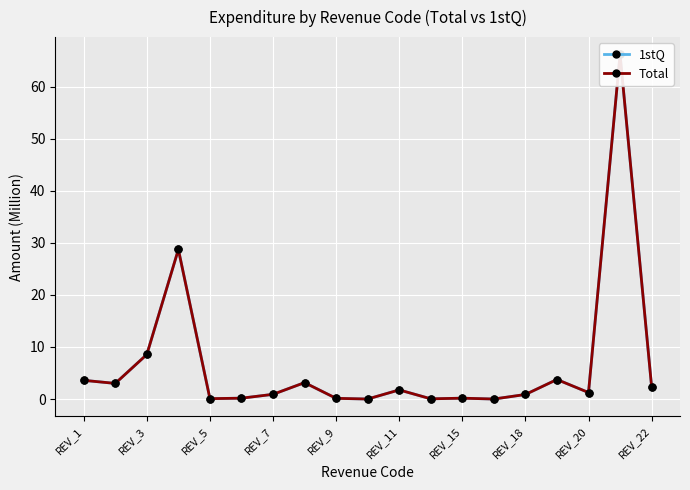

How many data points in 1stQ are above 1?

10